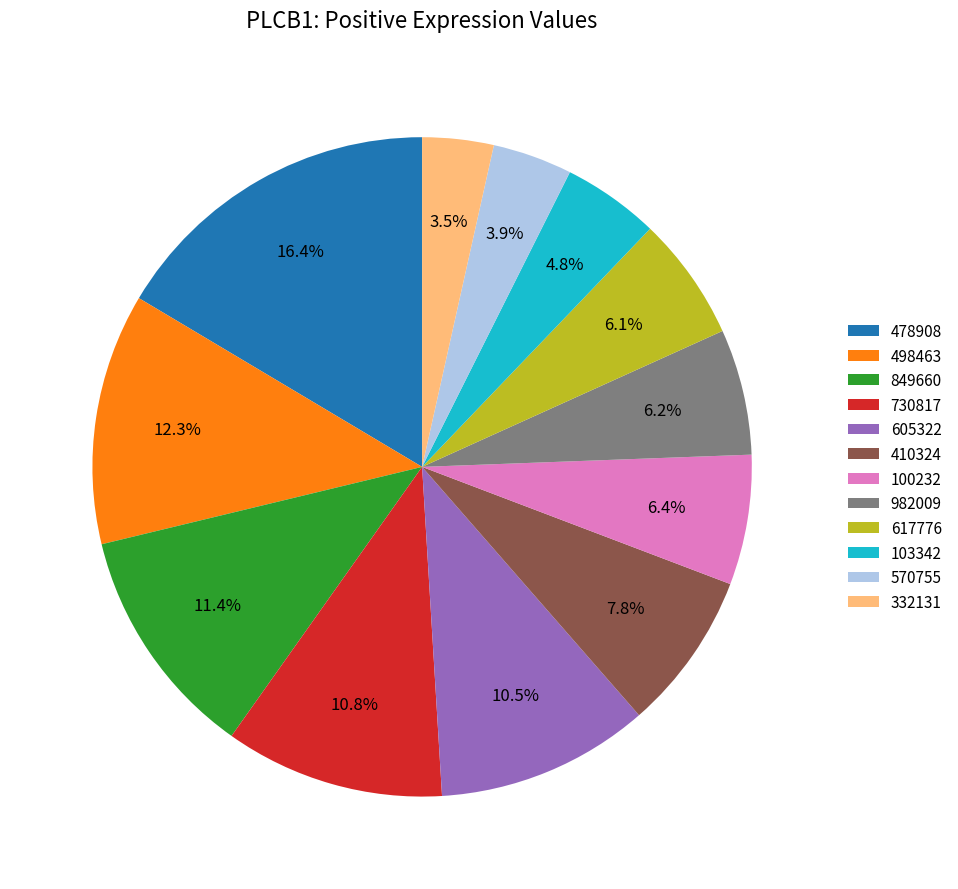

Approximately how many times larger is the value at 498463 compared to 100232?

1.9